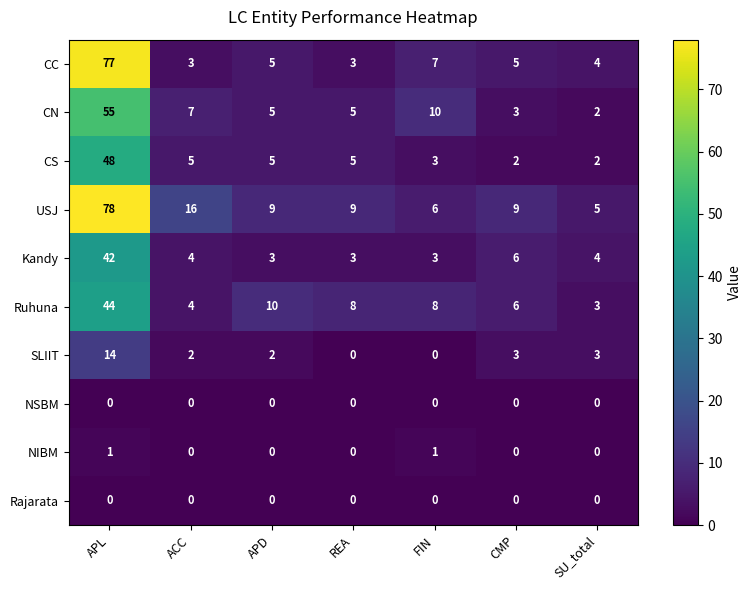

What is the average value of the CC series?

15